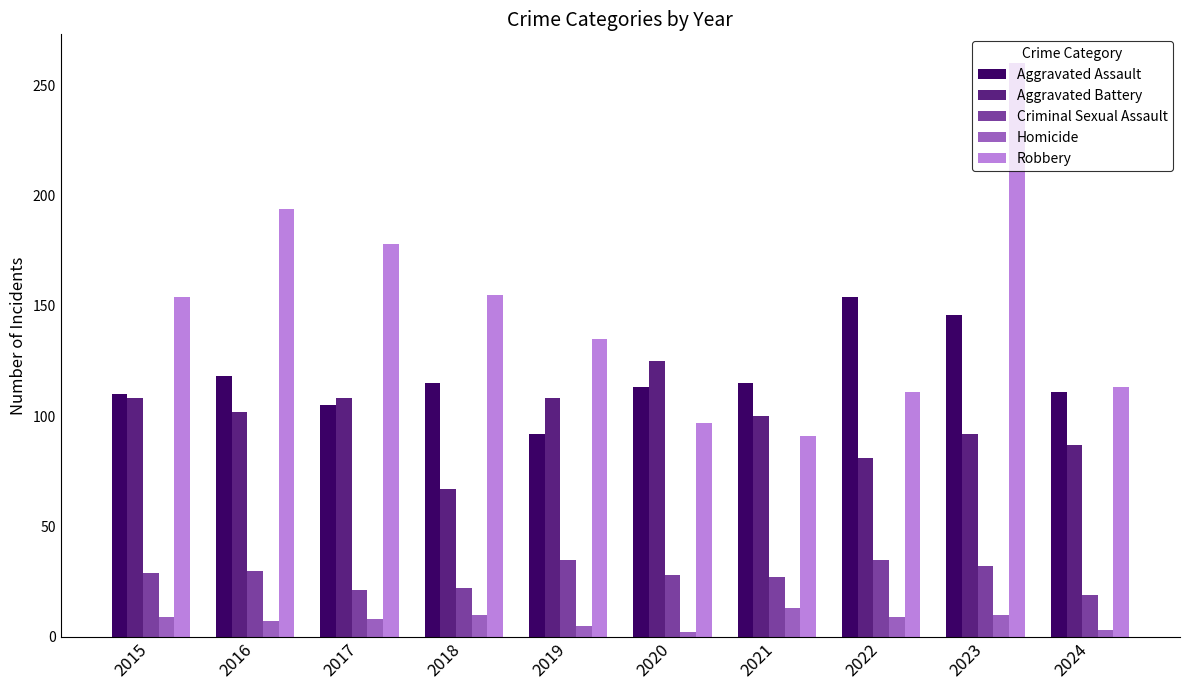

Which category has the highest value in the Aggravated Battery series?

2020